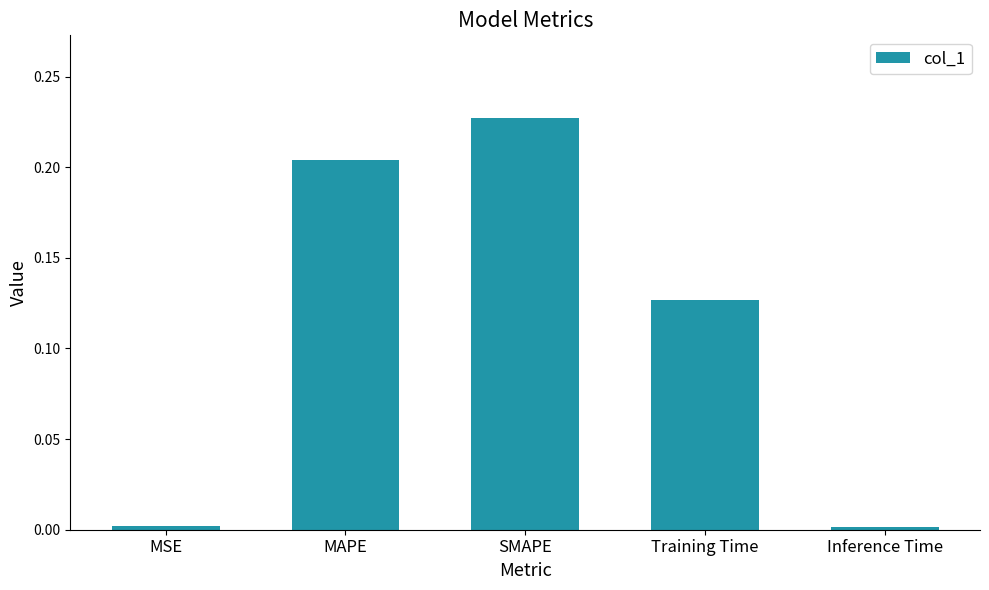

Which category has the highest value across all series?

SMAPE